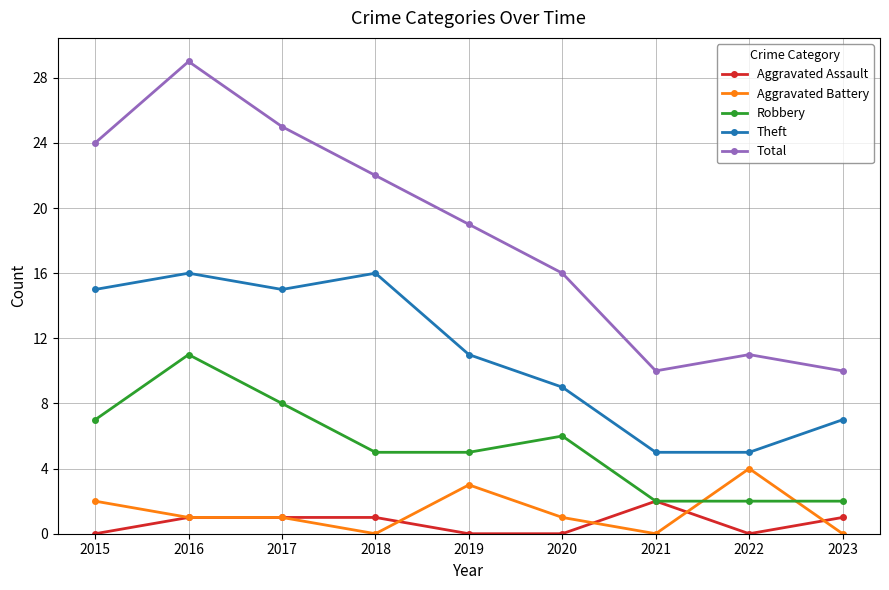

Is it true that Aggravated Battery equals 0 at 2018?

True